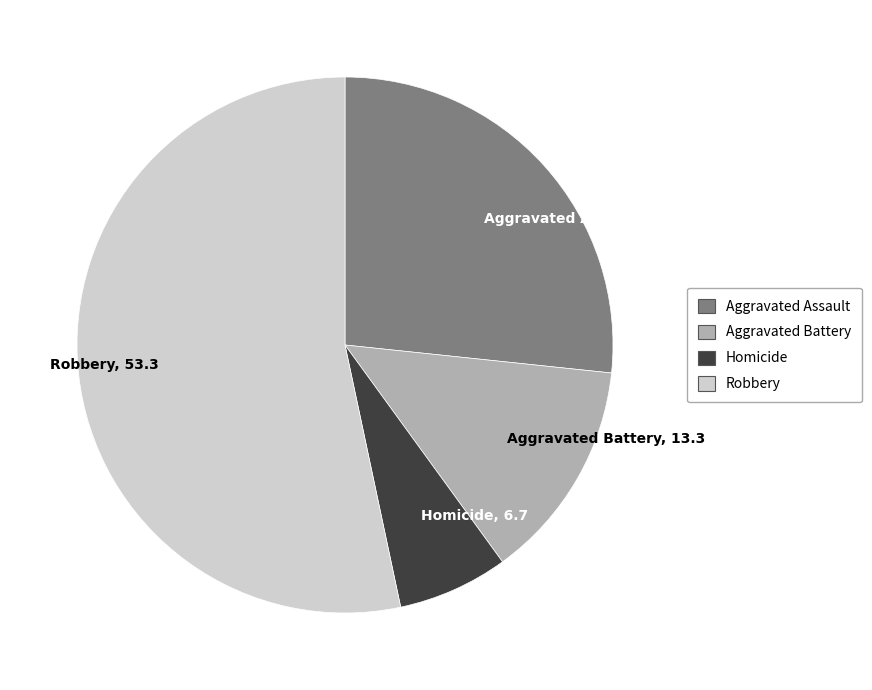

Approximately how many times larger is the value at Homicide compared to Robbery?

0.1